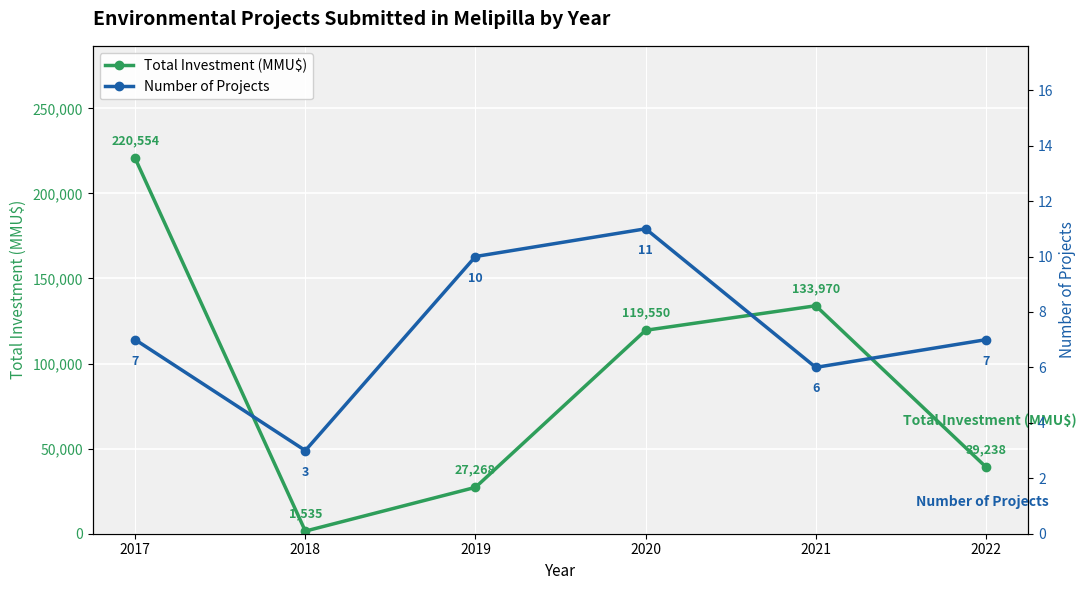

Reading left to right, extract all data points from this chart.

Total Investment (MMU$): 2017=220554	2018=1535	2019=27268	2020=119550	2021=133970	2022=39238
Number of Projects: 2017=7	2018=3	2019=10	2020=11	2021=6	2022=7